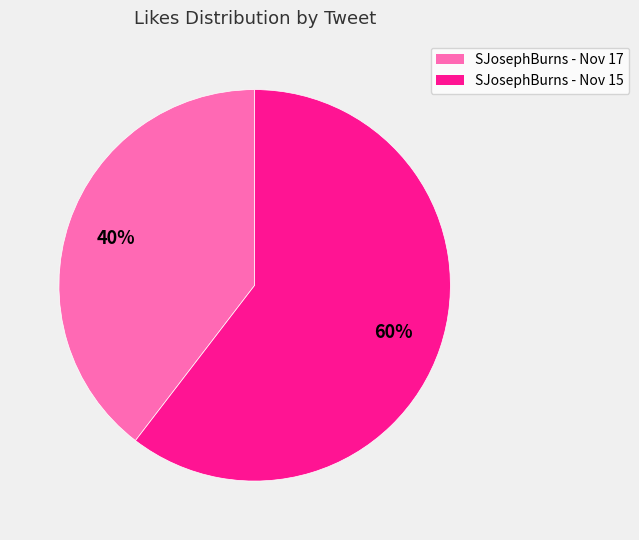

What percentage is the SJosephBurns - Nov 15 slice, to the nearest percent?

60%